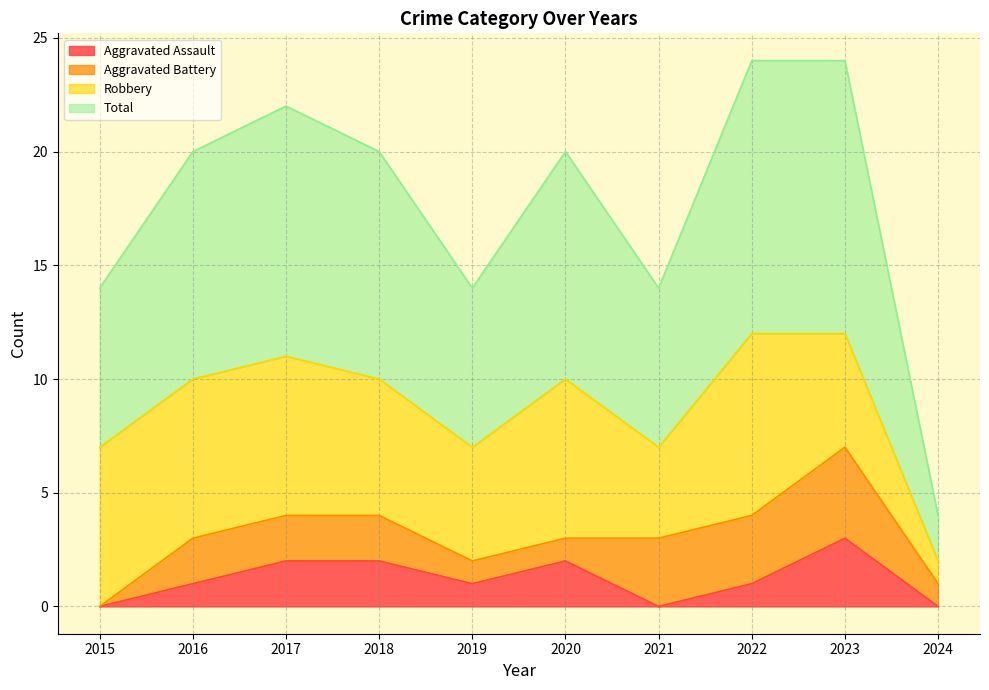

True or false: Total and Aggravated Assault intersect in this chart.

False